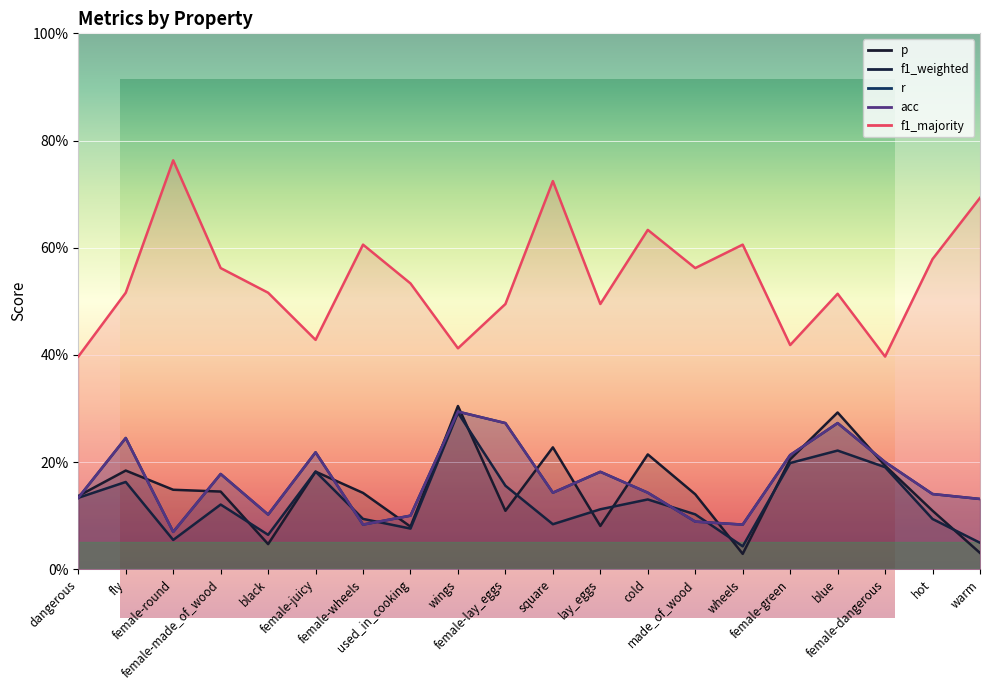

After their last crossing, which series has the higher values: p or acc?

acc